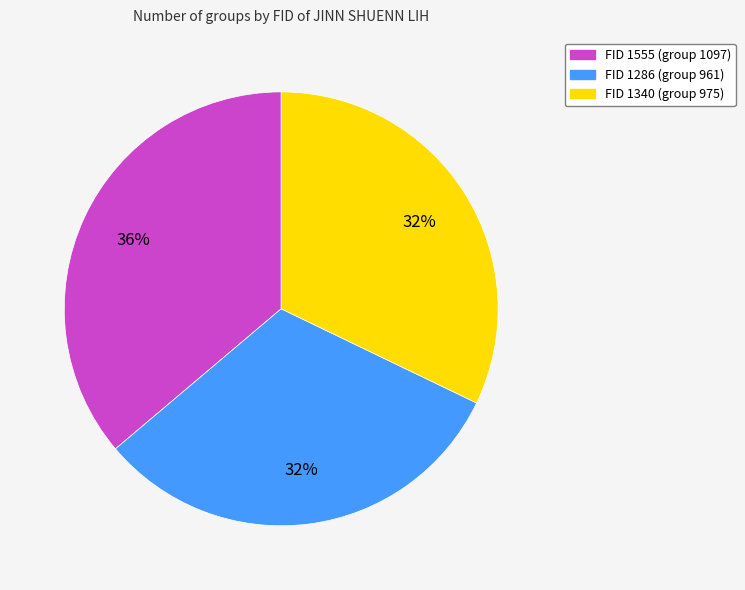

Count the number of slices in the pie.

3